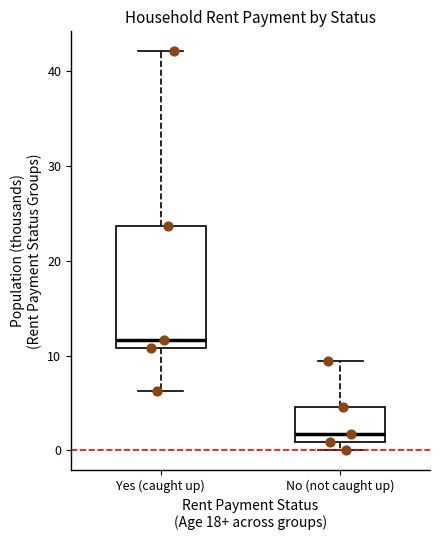

Reading left to right, transcribe this box plot: for each box, give where its median line is, the range the box spans, and where its two whiskers end, as read against the y-axis. The values are not printed on the chart, so give them approximately, as read against the axis.

Yes (caught up): median 12, box 11 to 24, whiskers 6 to 42
No (not caught up): median 2, box 1 to 5, whiskers 0 to 9